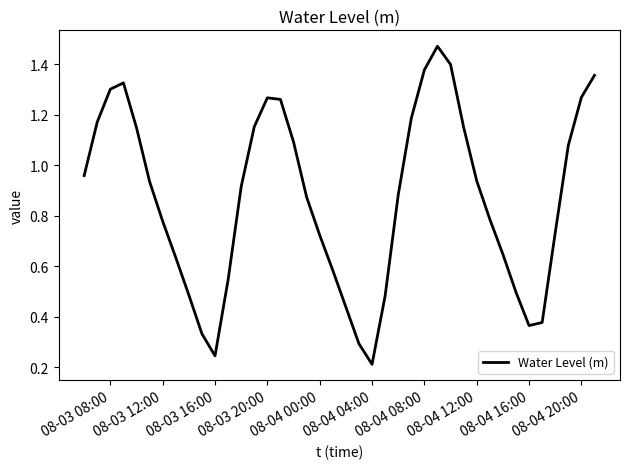

Which category has the lowest value across all series?

08-04 04:00